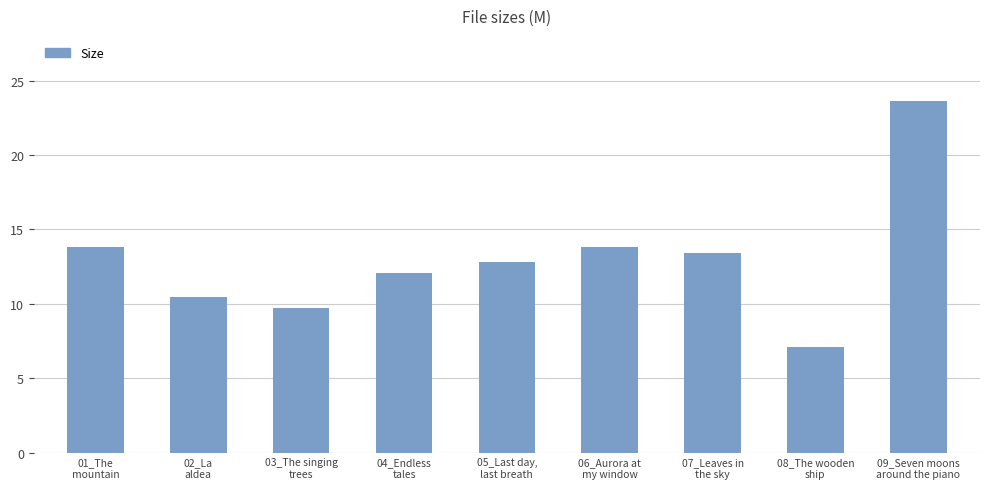

Where does the data first go above 12?

01_The
mountain